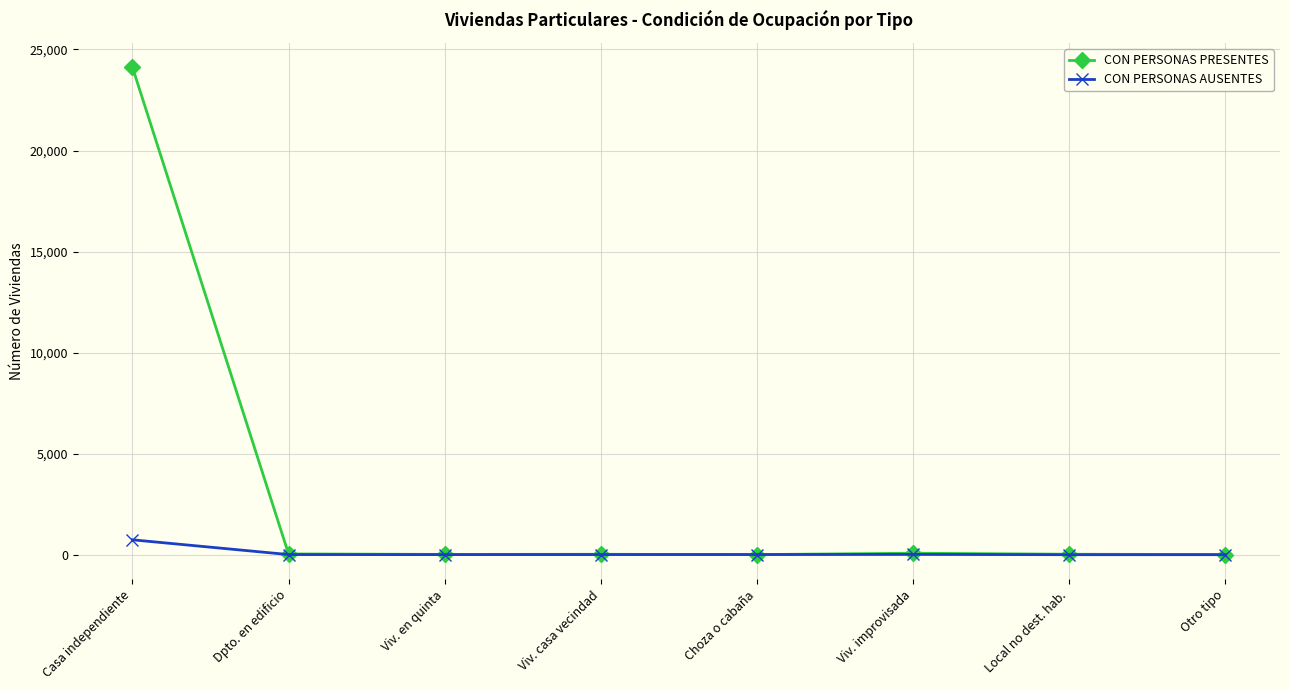

Which series has the largest range (max minus min)?

CON PERSONAS PRESENTES